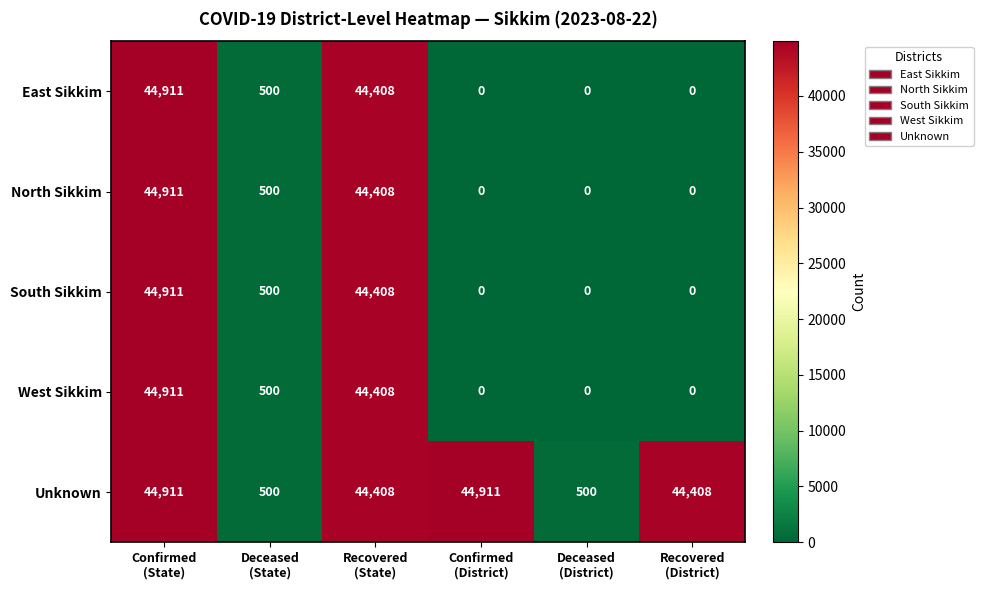

What is the difference between the highest and lowest values at Recovered
(District)?

44408